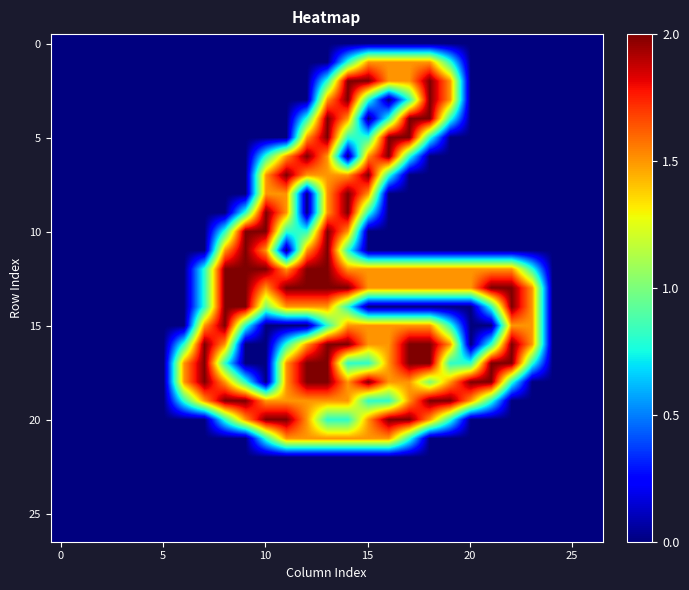

Which label corresponds to the largest value in the chart?

14